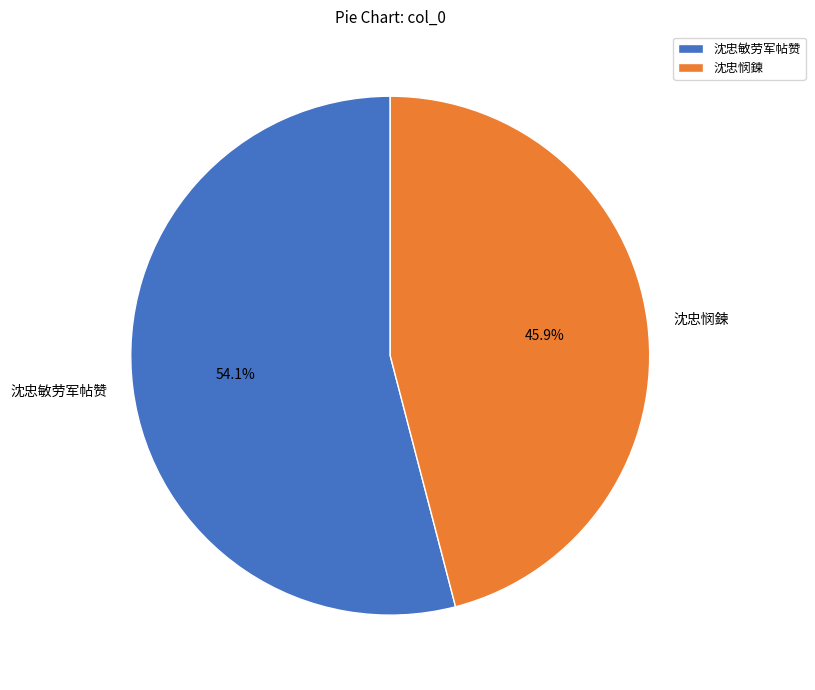

Which category has the smallest portion of the pie?

沈忠悯鍊